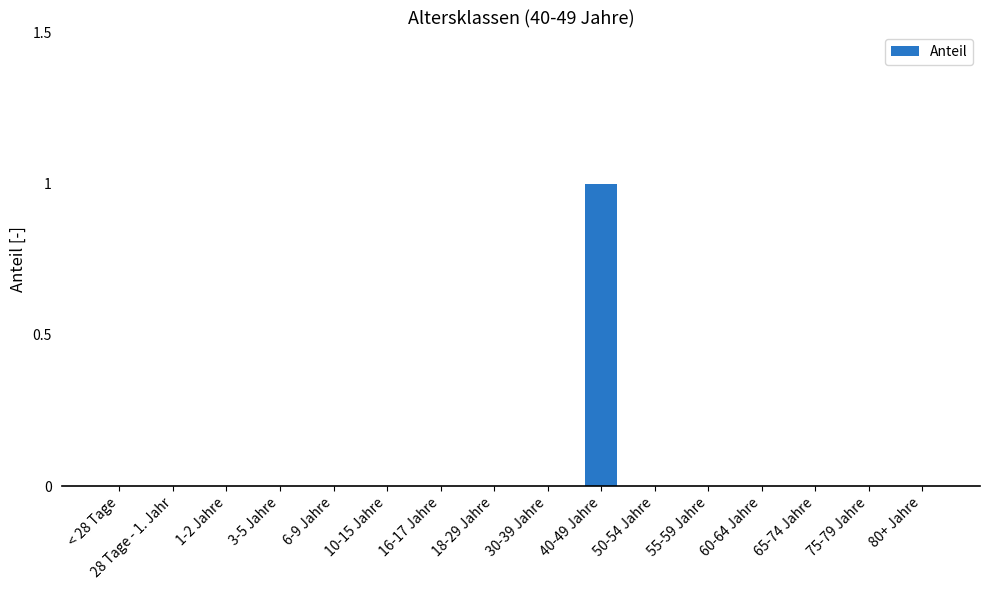

What is the maximum value shown in the chart?

1